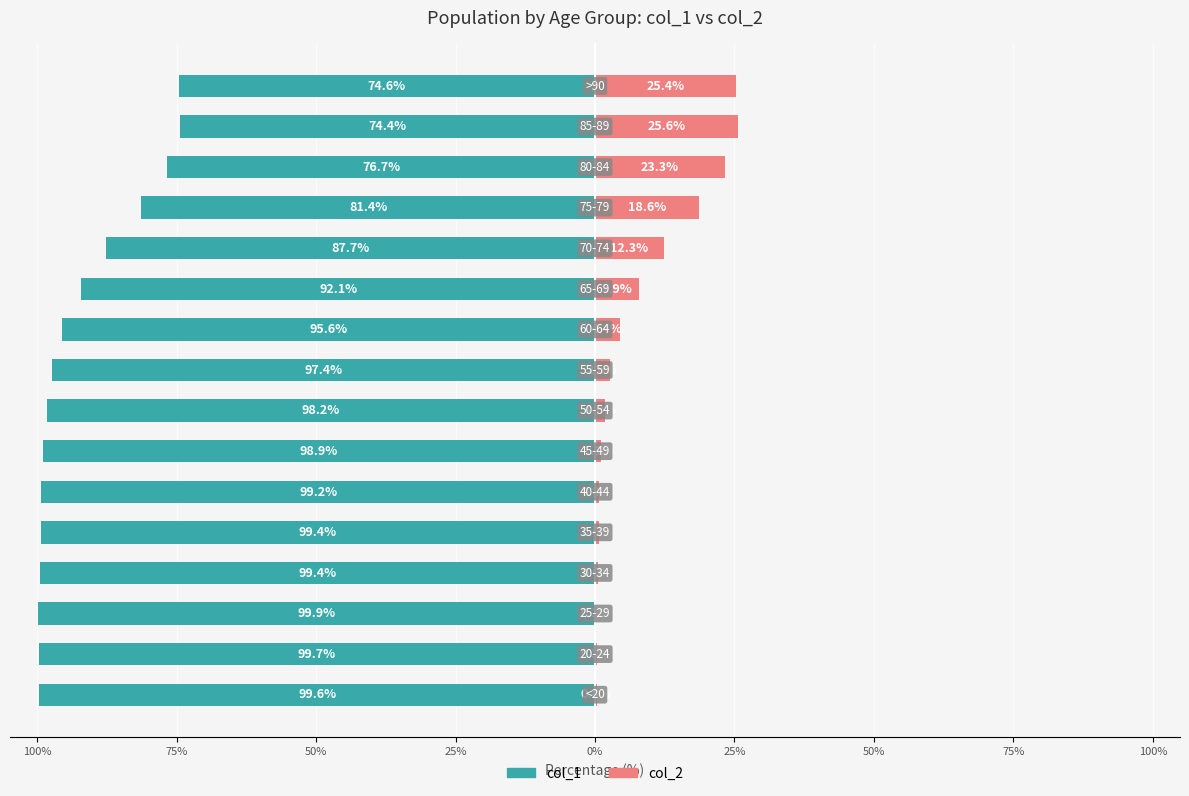

The col_2 series shows 11.2 at 12. True or false?

False